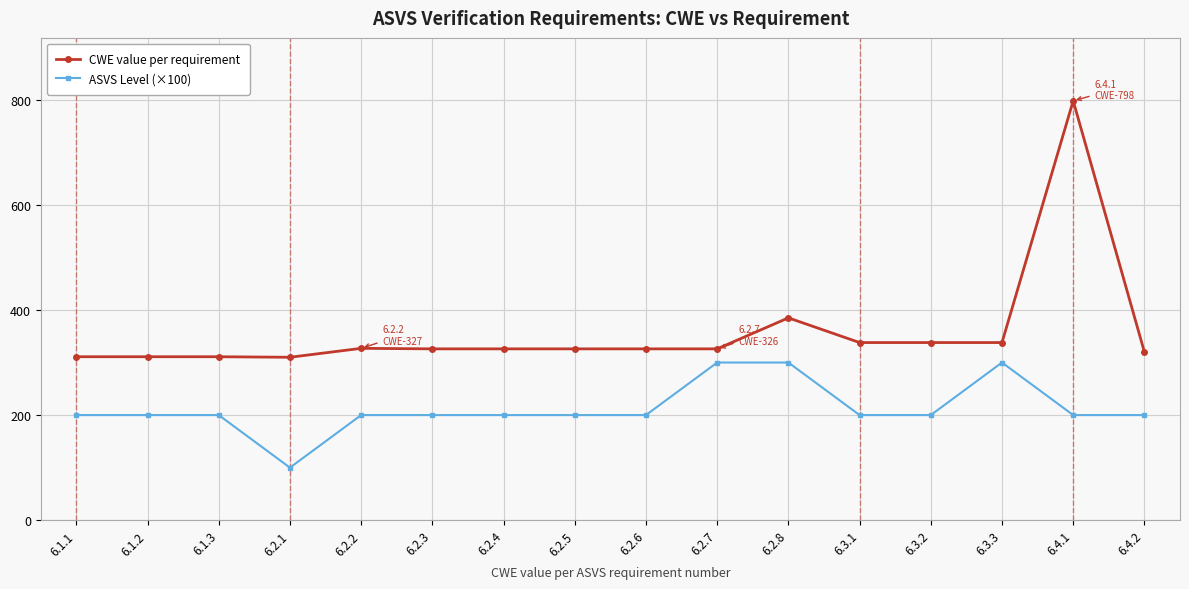

True or false: CWE value per requirement and ASVS Level (×100) cross at least once.

False